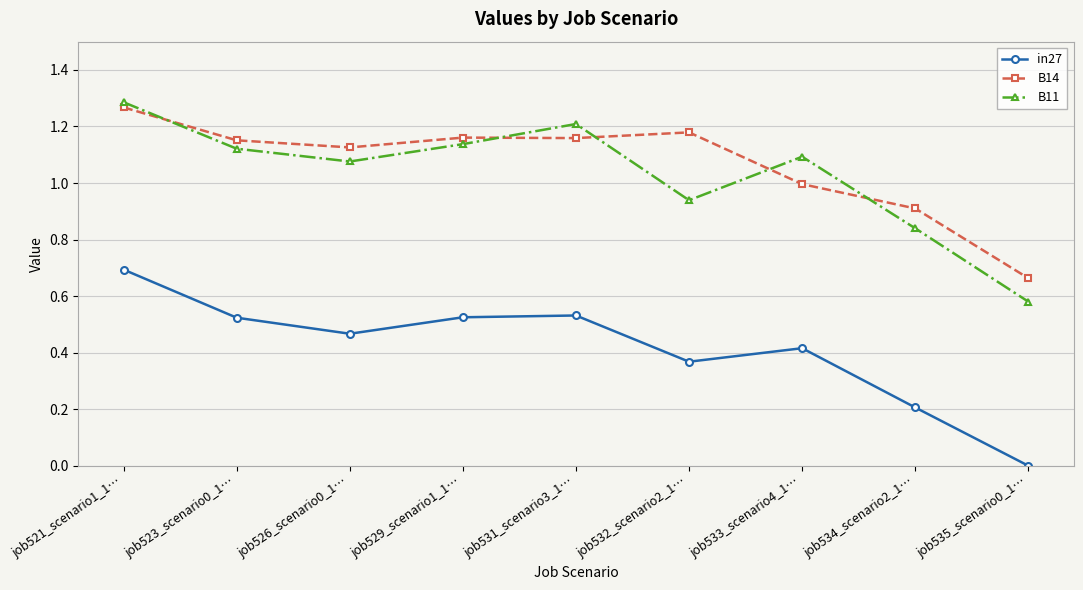

Which category has the highest value in the in27 series?

job521_scenario1_1…